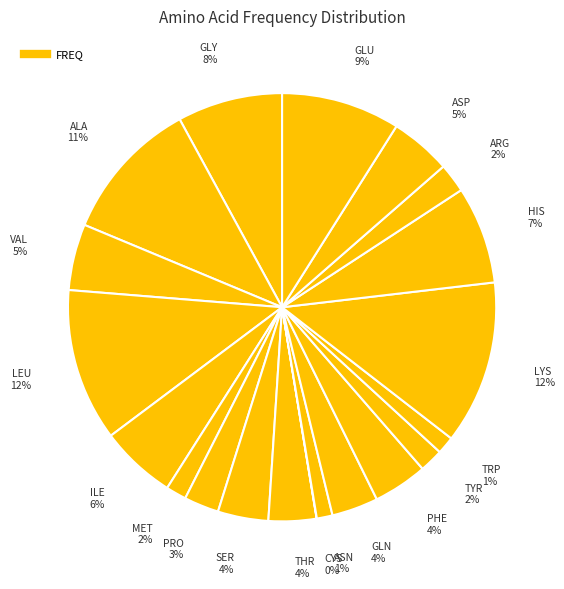

Count the number of slices in the pie.

20